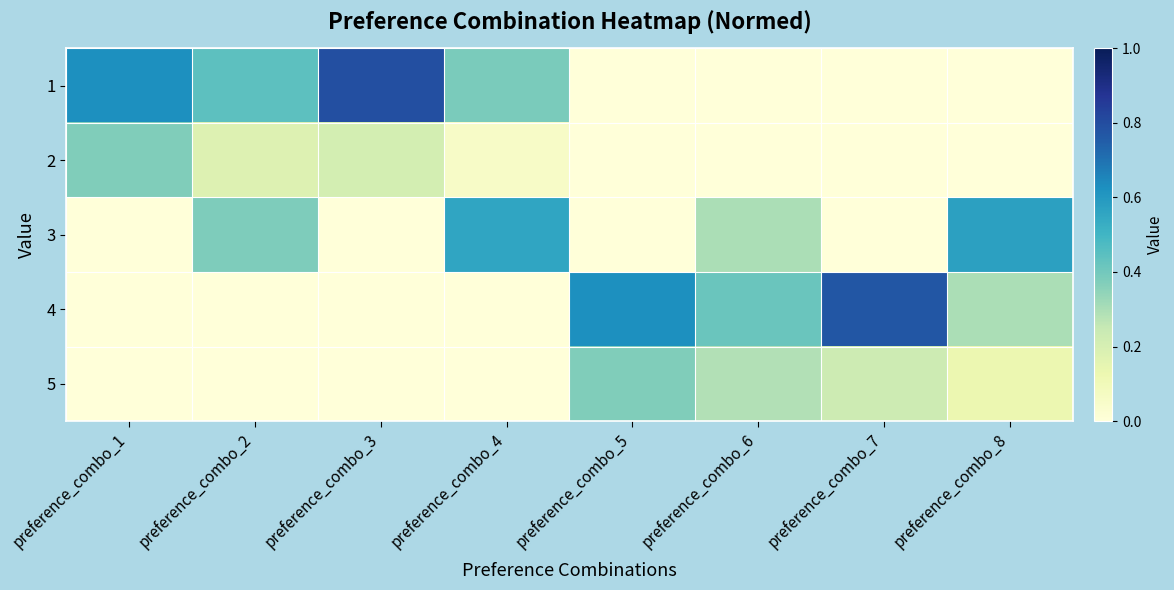

At which category is the sum across all series the highest?

preference_combo_1